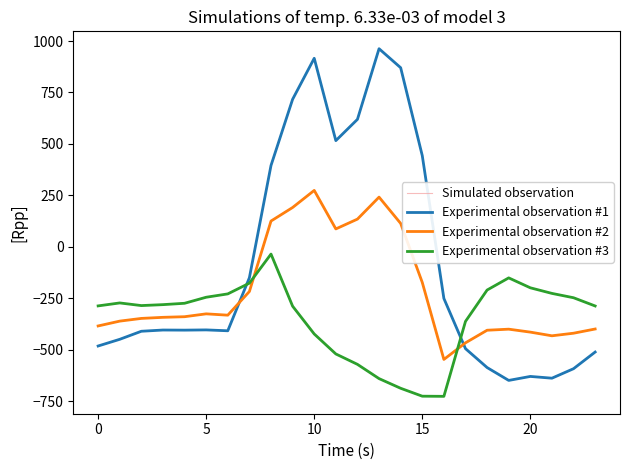

At which category is the sum across all series the highest?

10